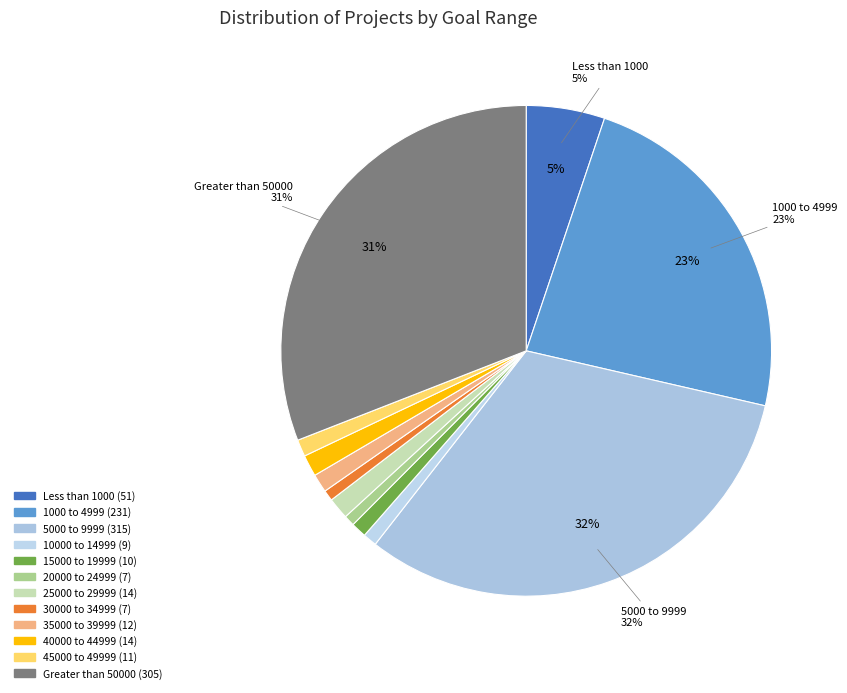

Is it true that 20000 to 24999 is 1% of the pie?

True